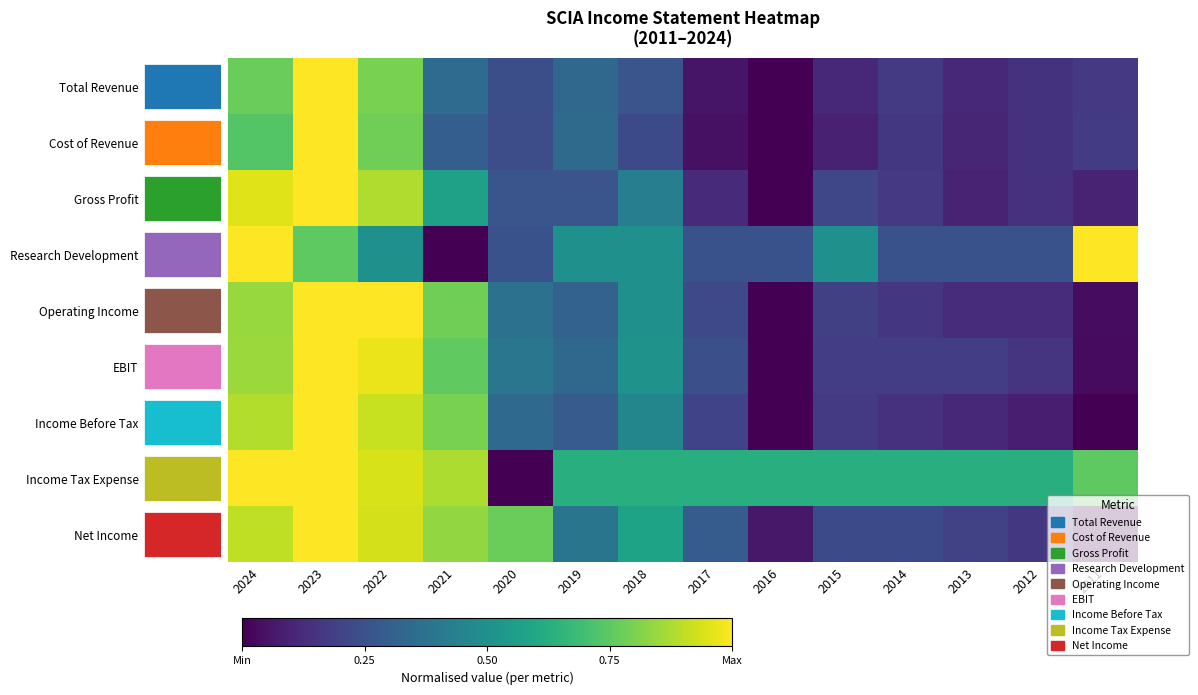

Is it true that Research Development equals 0.2 at 2016?

True